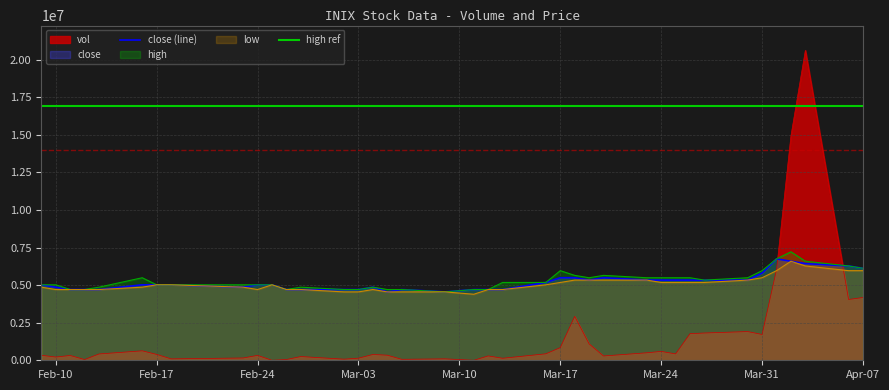

How many intersections are there between close (line) and vol?

2